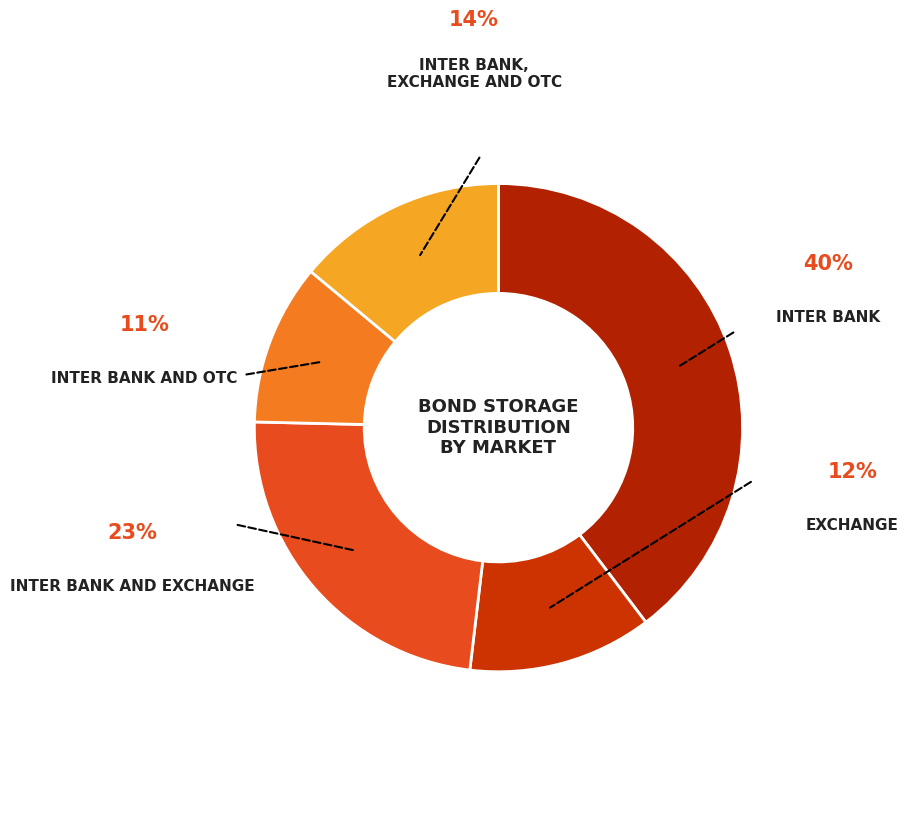

Which slice is the largest?

Inter bank